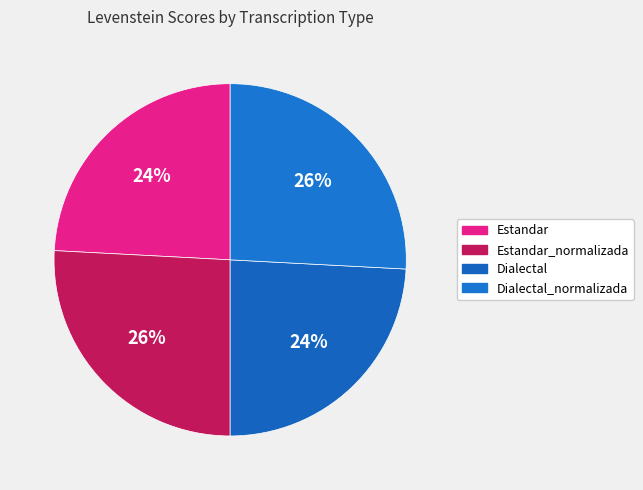

How many slices are in this pie chart?

4